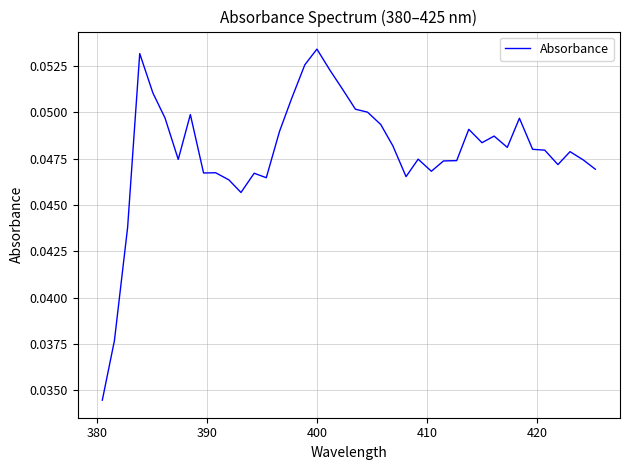

What is the greatest value displayed?

0.1